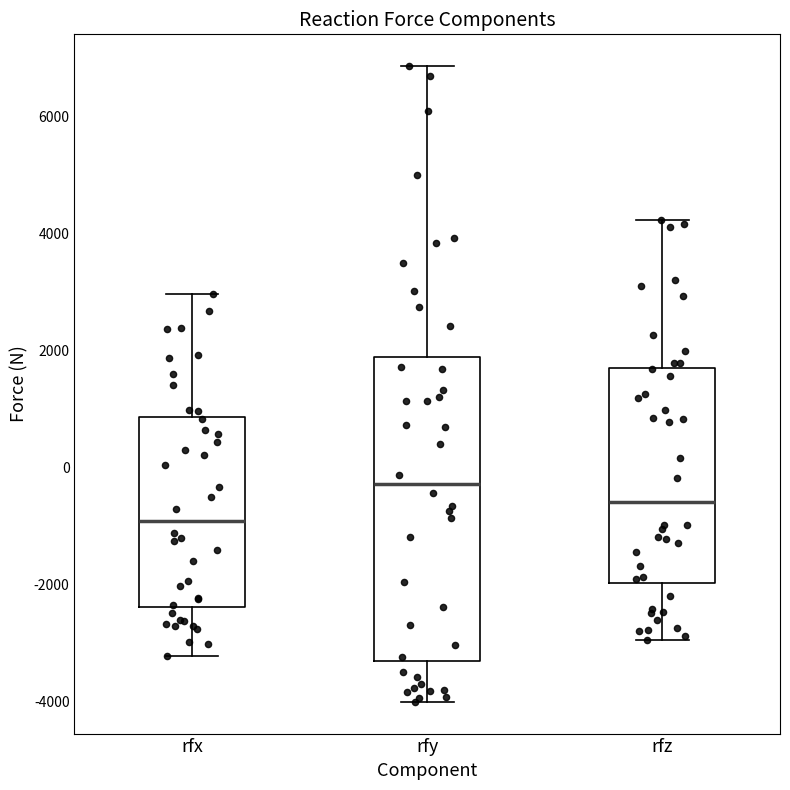

Which box's median line is the lowest?

rfx